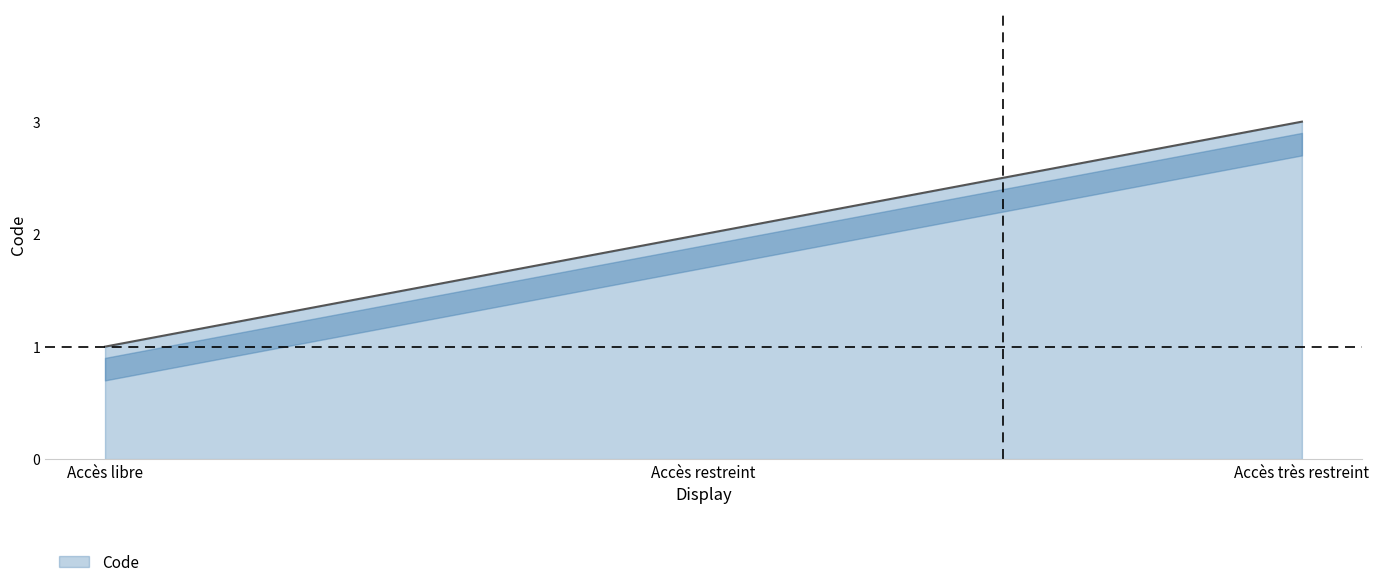

Where is the data nearest to the value 2?

Accès restreint